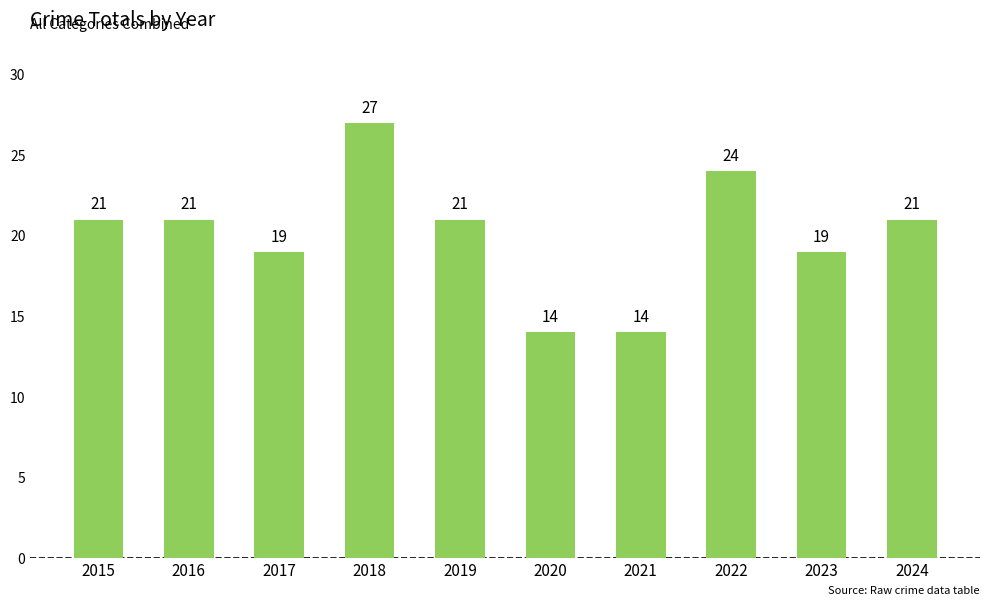

Count the number of categories in the chart.

10